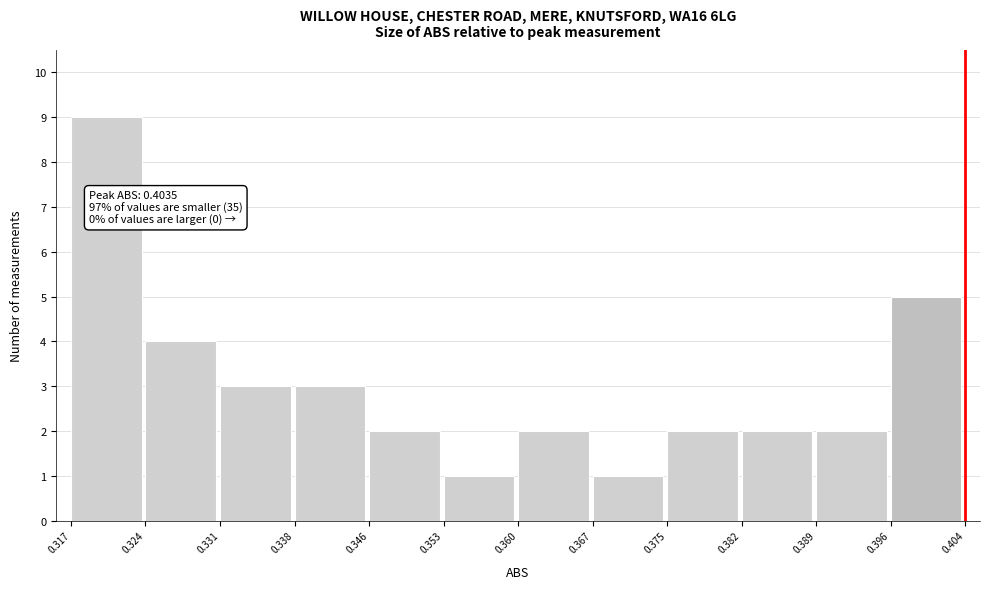

Over which range of the x-axis is the bar tallest?

0.317 to 0.324